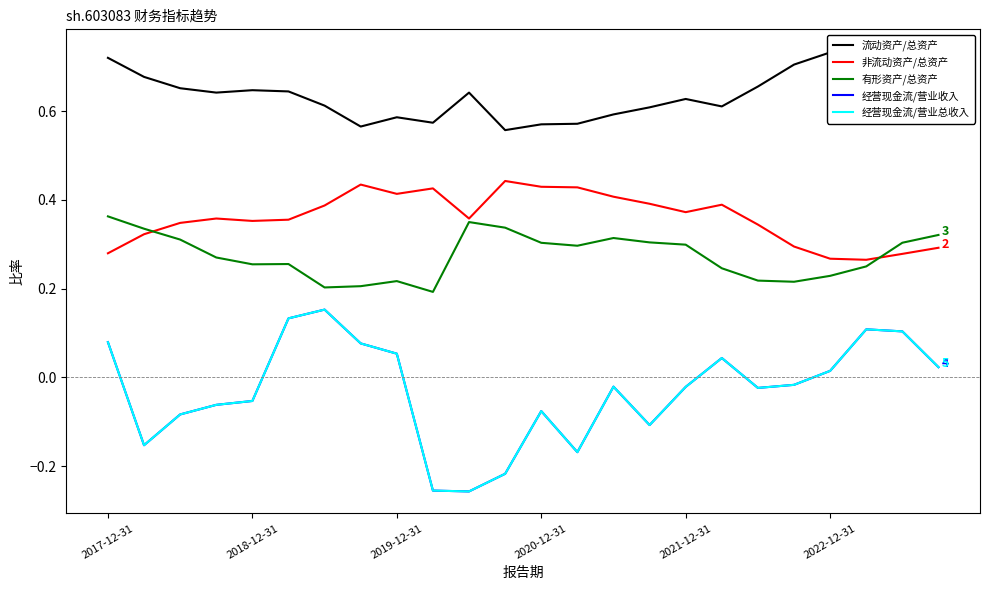

True or false: 非流动资产/总资产 has a value of 0.2 at 2021-12-31.

False